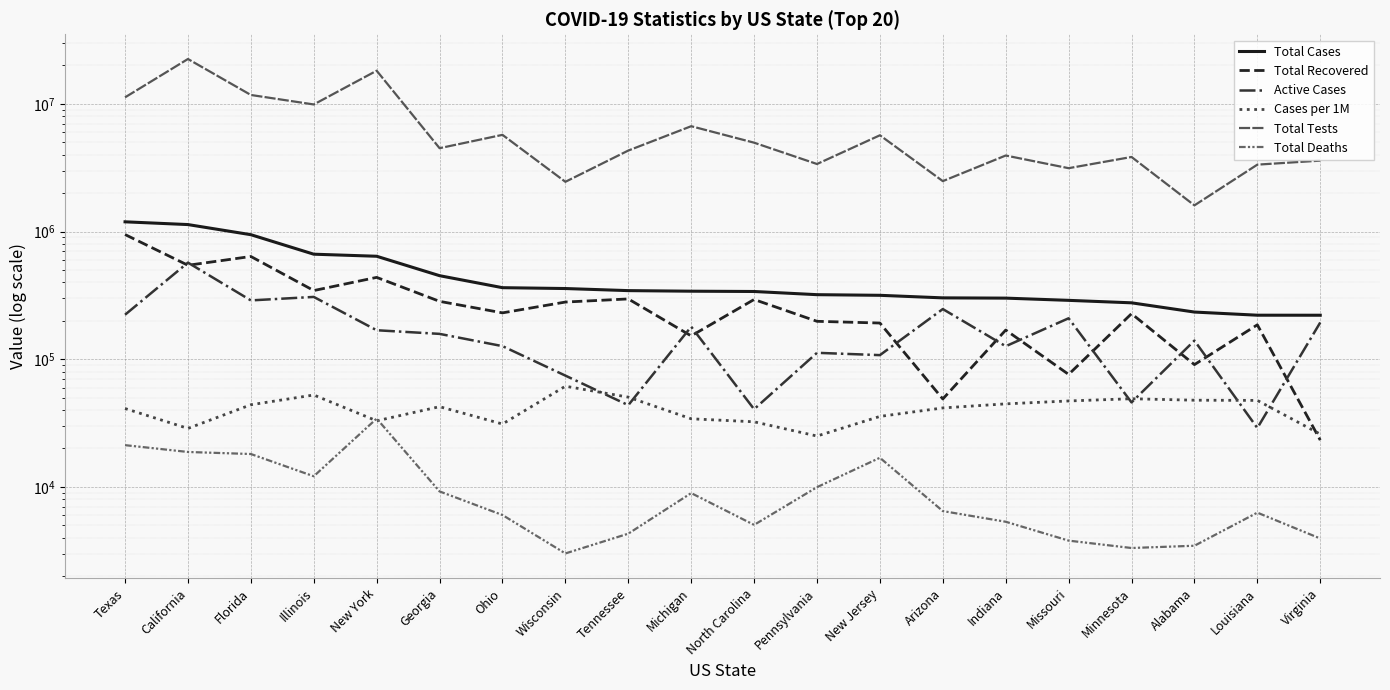

True or false: Total Tests has more than 0 points higher than both neighbors.

True